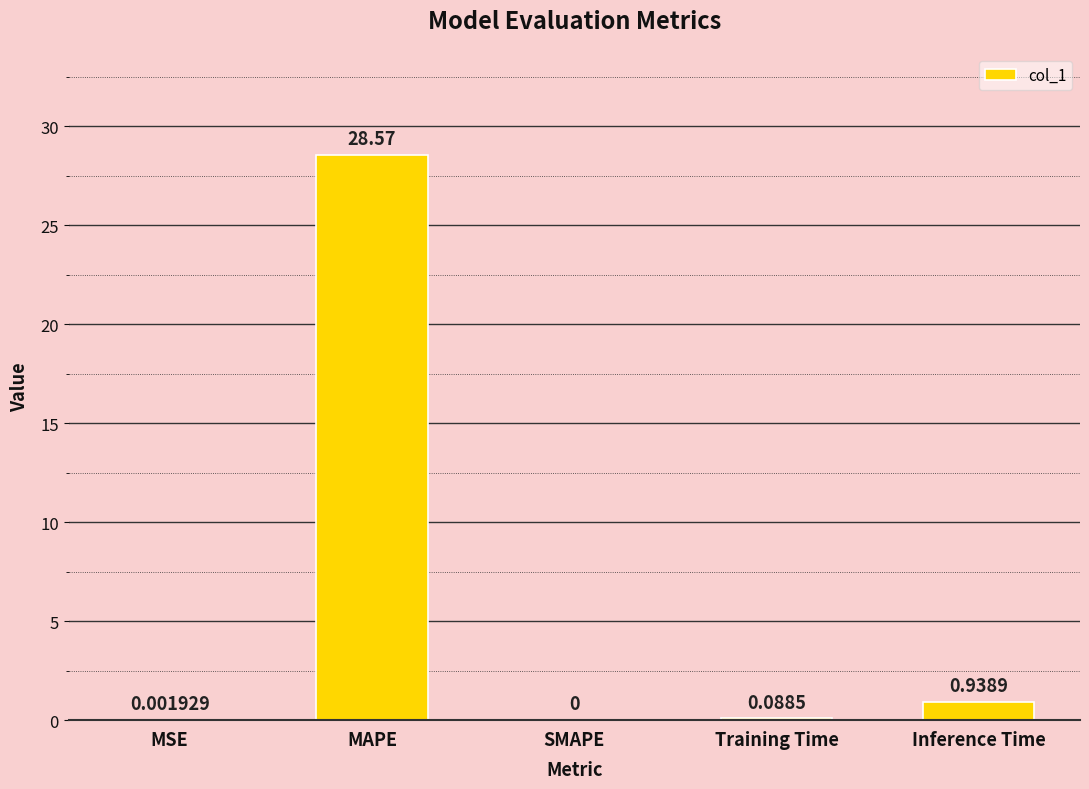

What is the change in value from MAPE to SMAPE?

-28.6